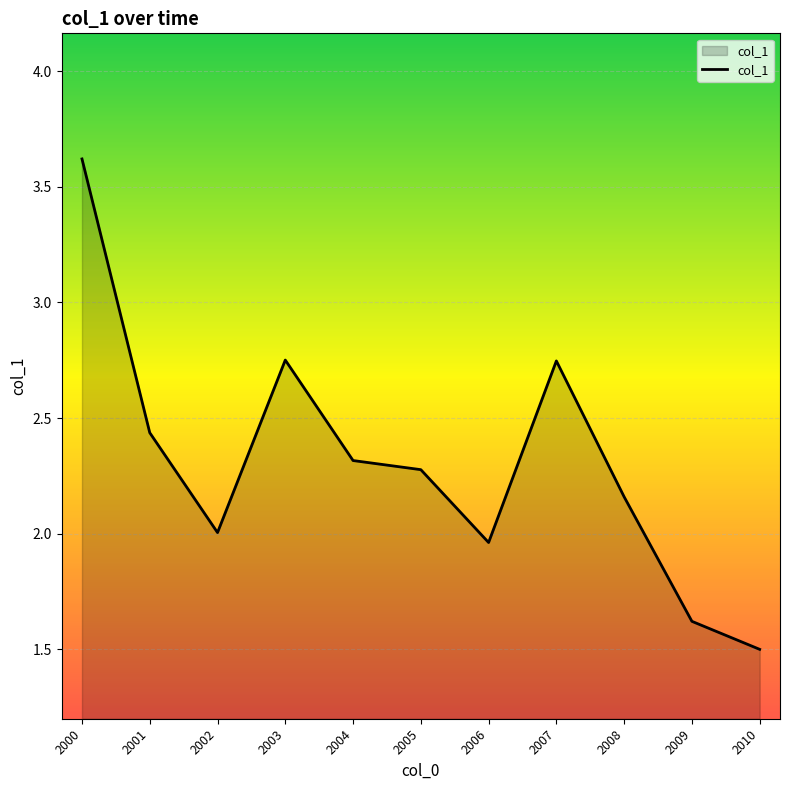

What is the greatest value displayed?

3.6